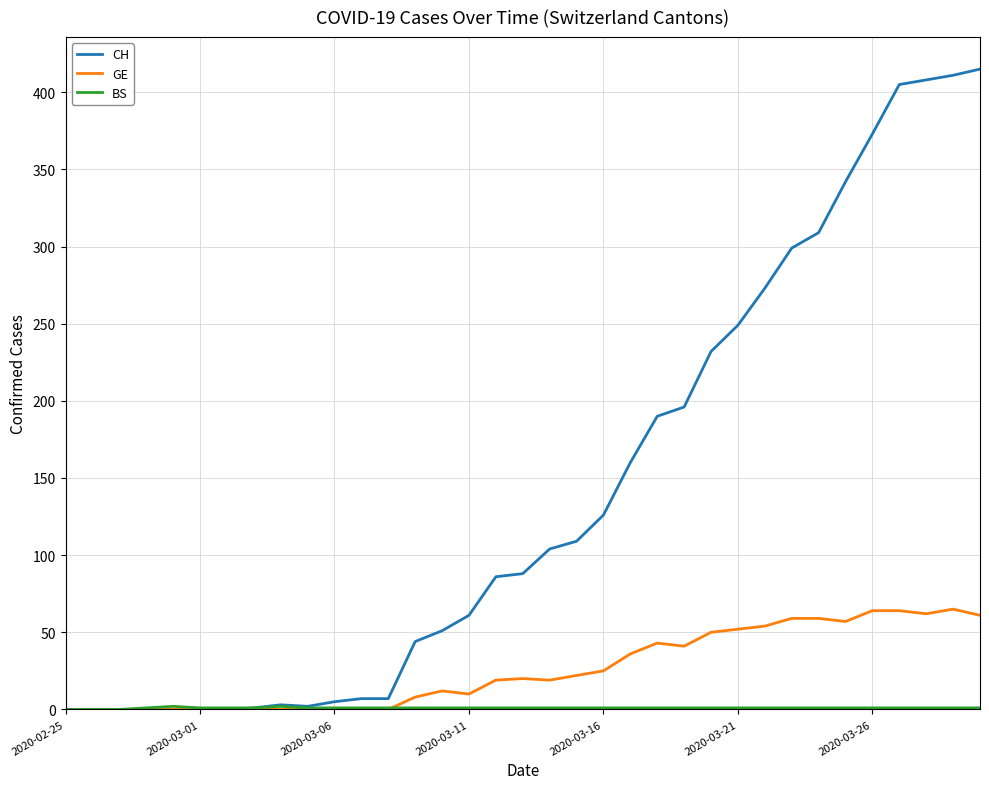

Which series has the largest range (max minus min)?

CH